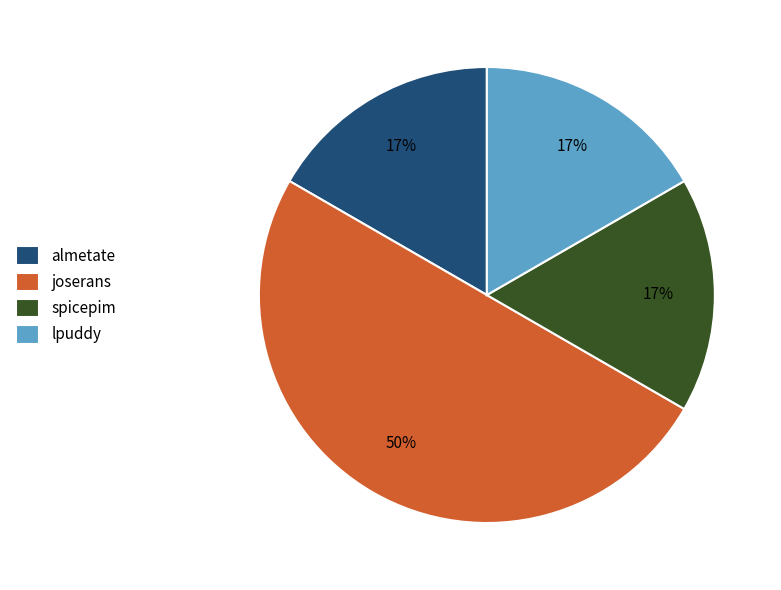

To the nearest percent, what is the average slice percentage?

25%